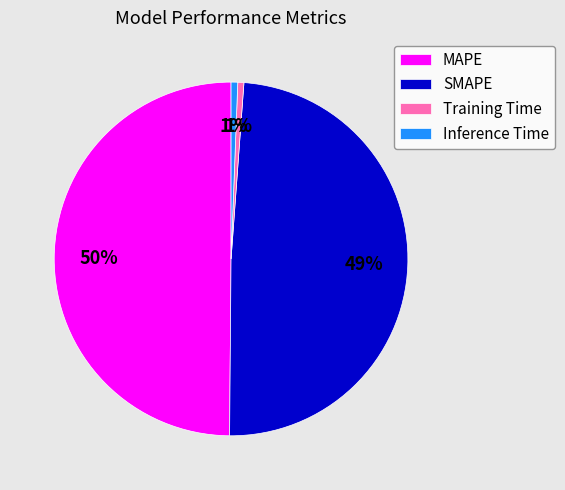

Does Training Time represent more than half of the total?

No